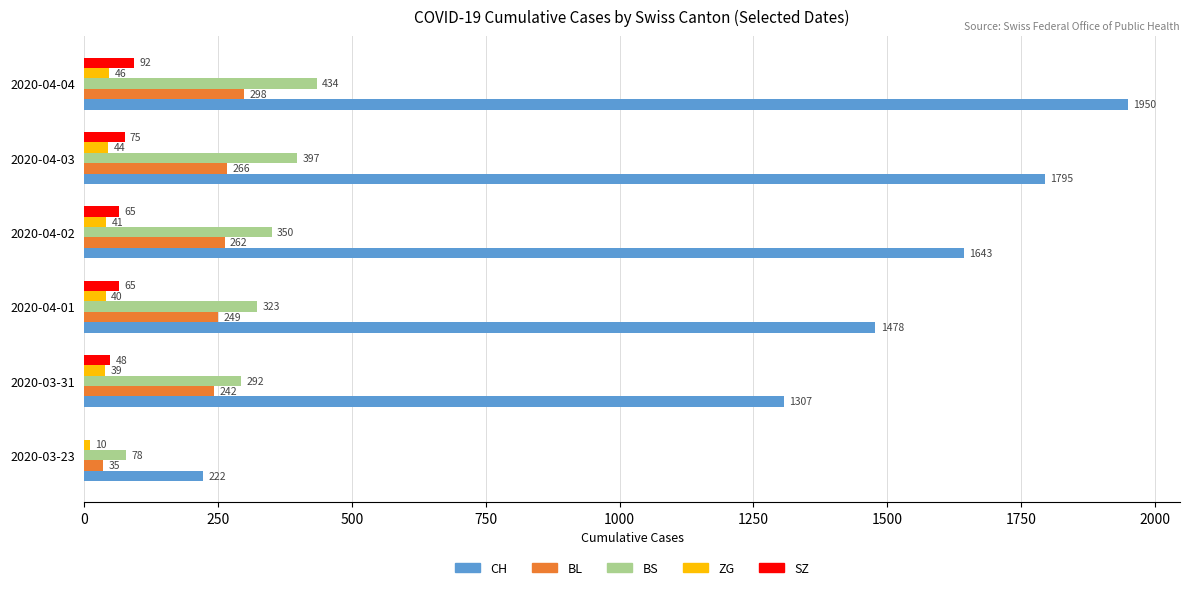

What is the maximum value for BL?

298